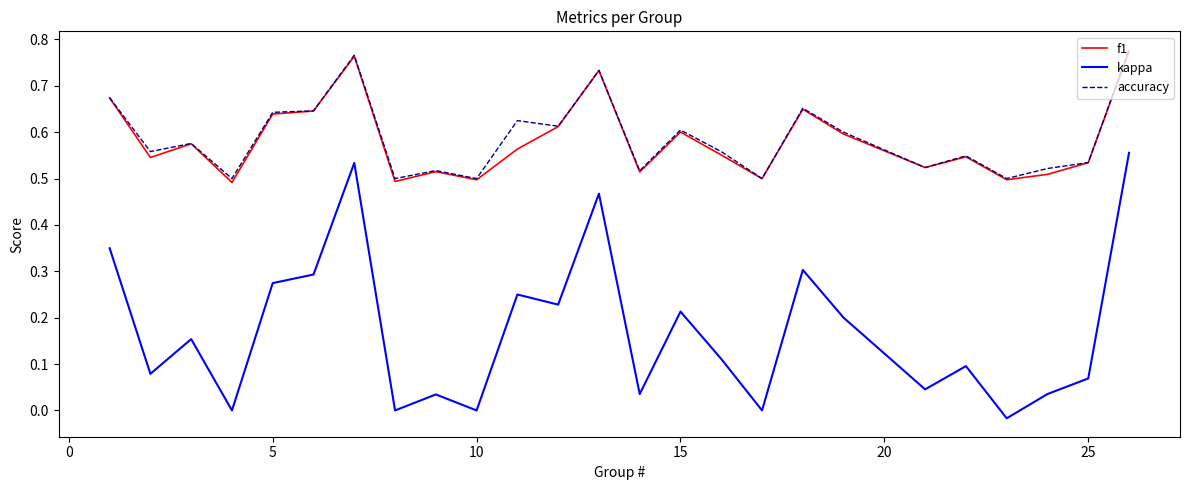

True or false: kappa and f1 intersect in this chart.

False